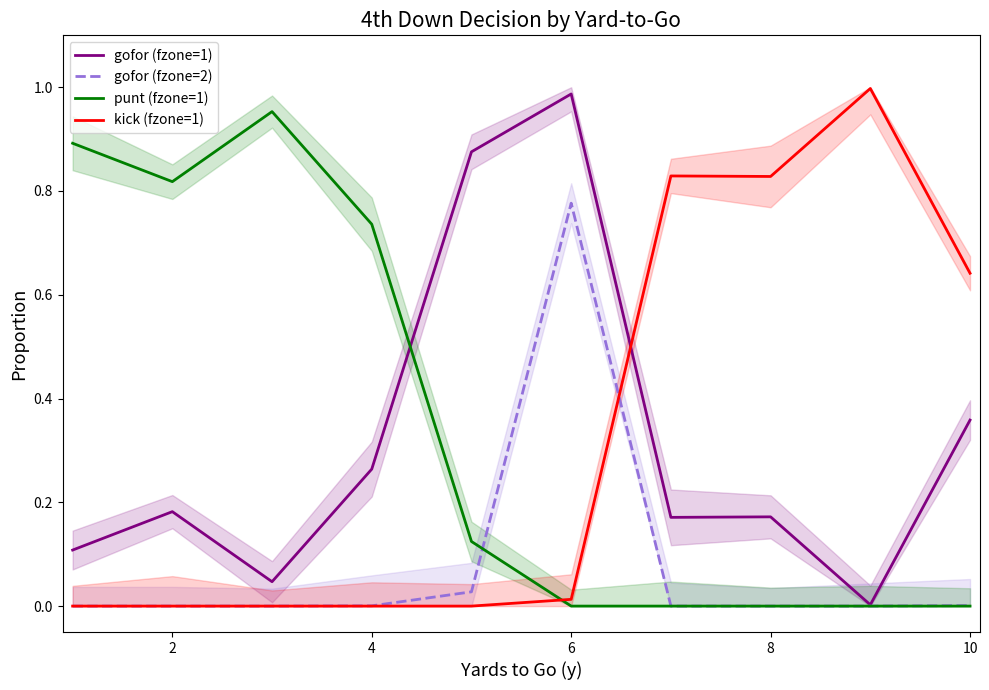

After their last crossing, which series has the higher values: punt (fzone=1) or gofor (fzone=1)?

gofor (fzone=1)